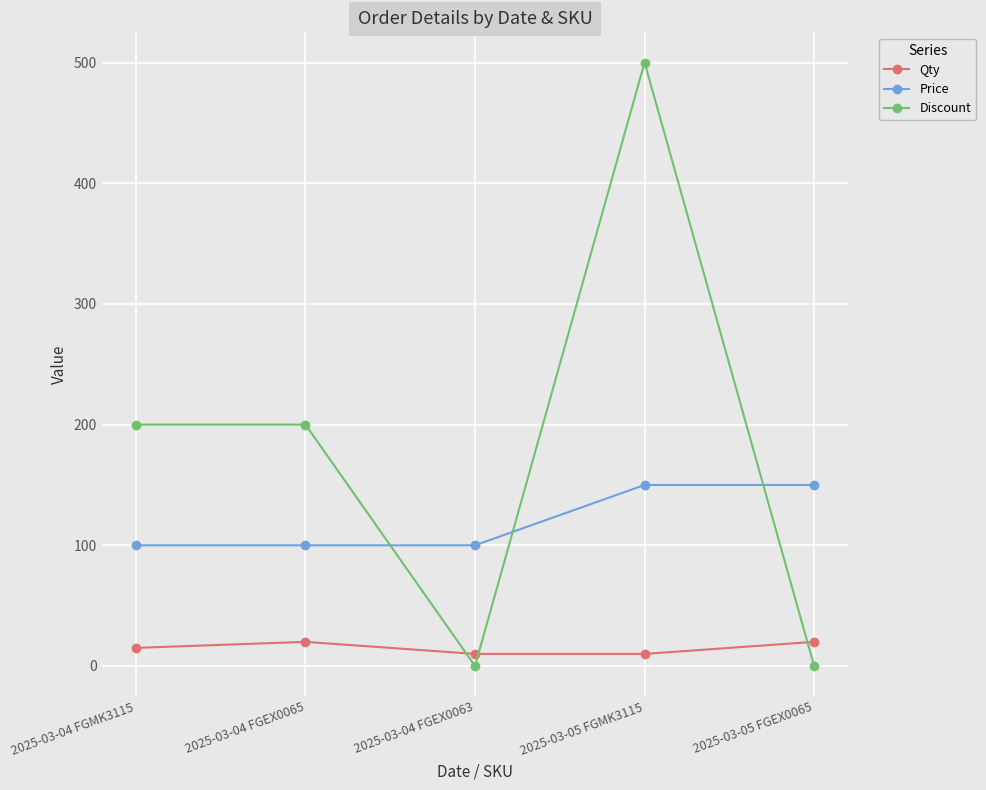

What is the label of the 2nd point from the left?

2025-03-04 FGEX0065